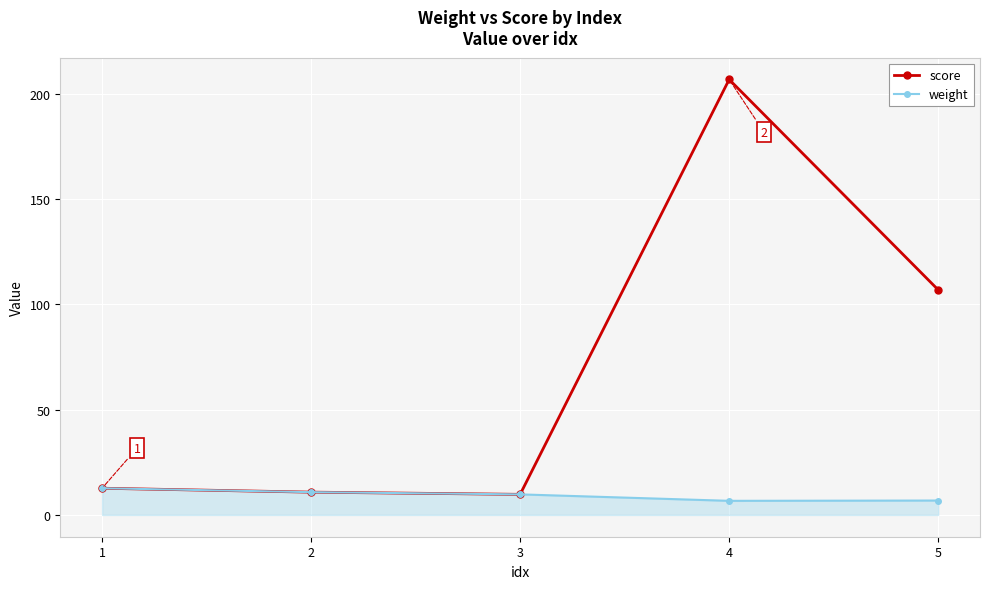

At 4, list the series in order from largest to smallest.

score, weight